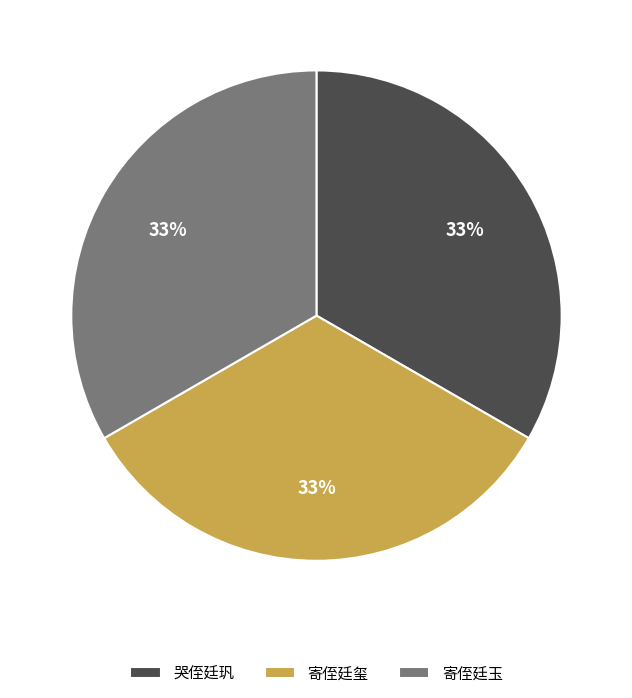

Is 寄侄廷玺 the majority of the pie?

No